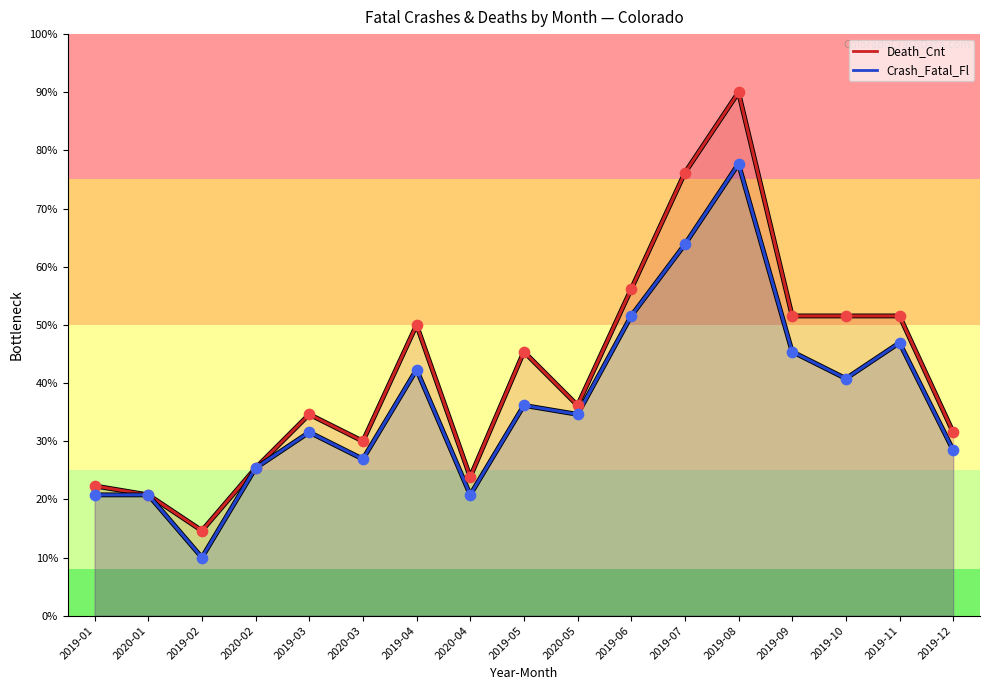

Which series contains the lowest Y value?

Crash_Fatal_Fl